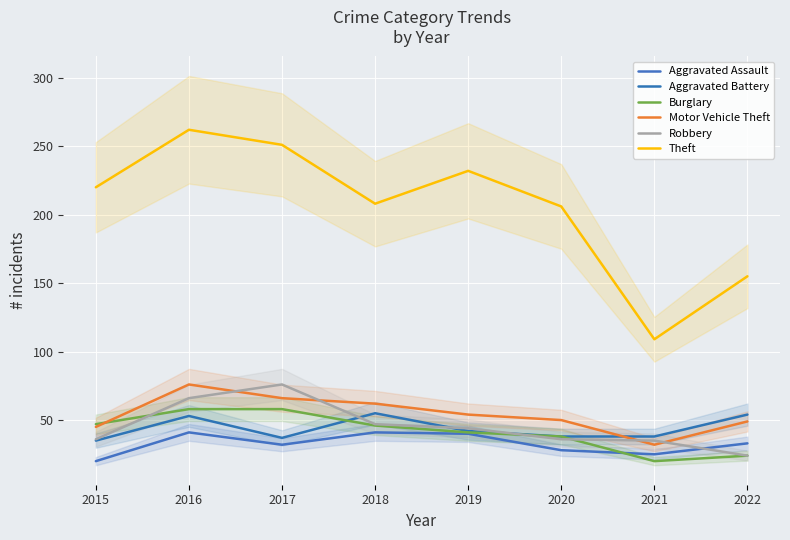

Between which two adjacent categories do Motor Vehicle Theft and Burglary first intersect?

2015 and 2016